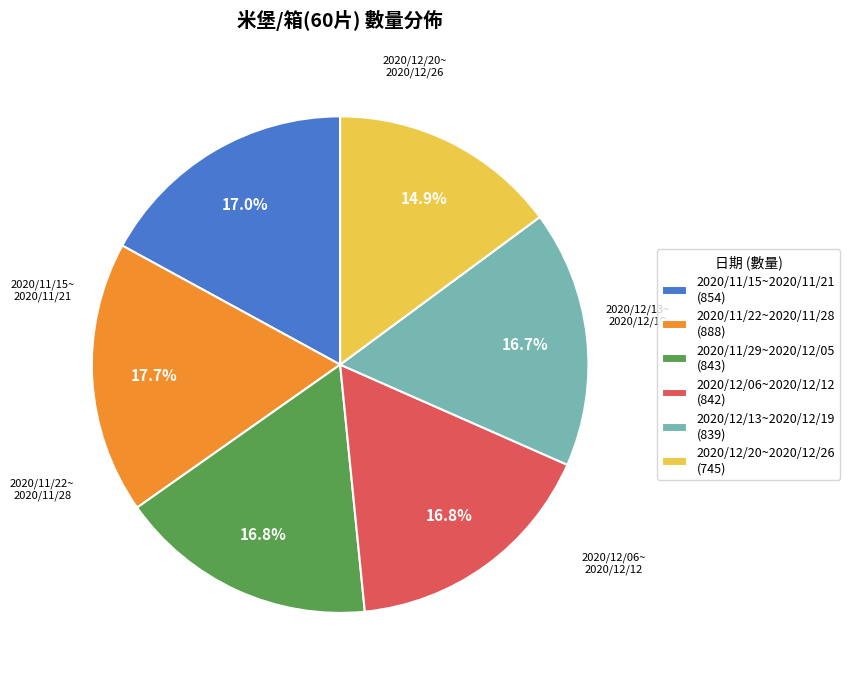

What portion of the pie excludes 2020/12/20~2020/12/26?

85.1%